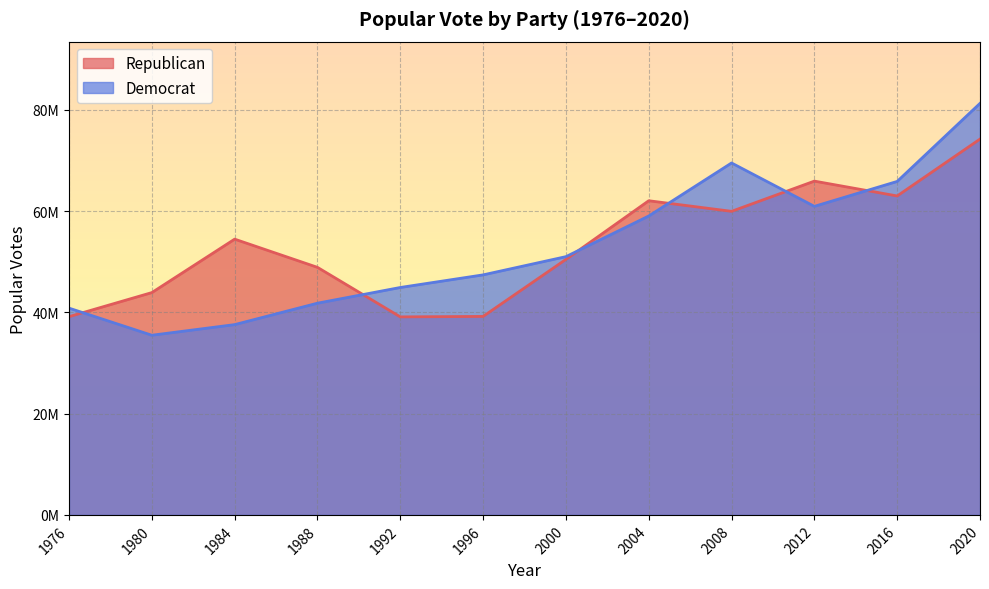

How many interior local peaks does the Democrat series have?

1